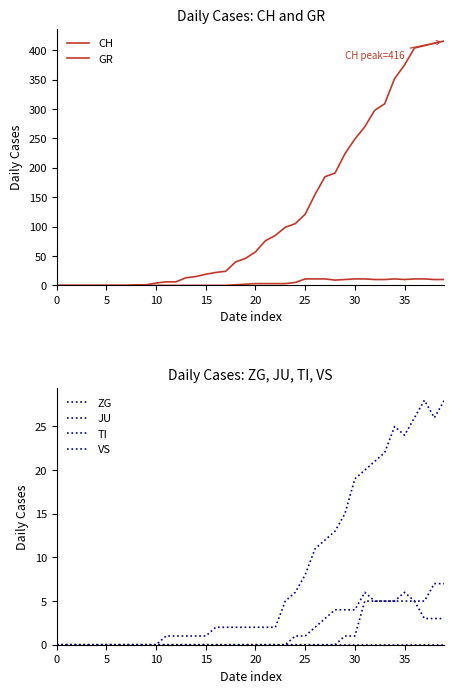

How many ZG values are between 0 and 1?

31